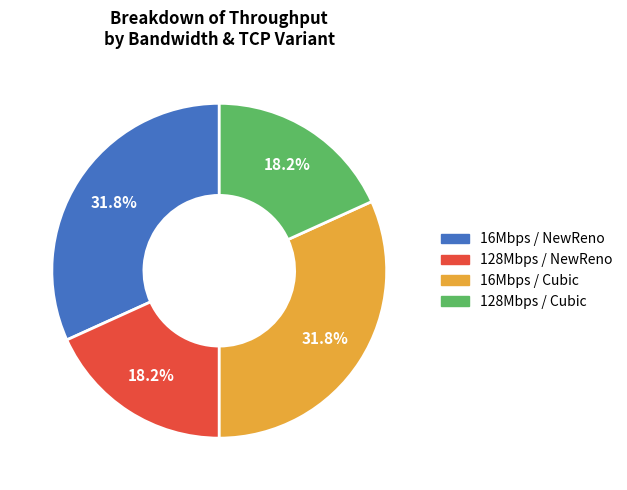

Is there any slice that represents more than half of the pie?

No